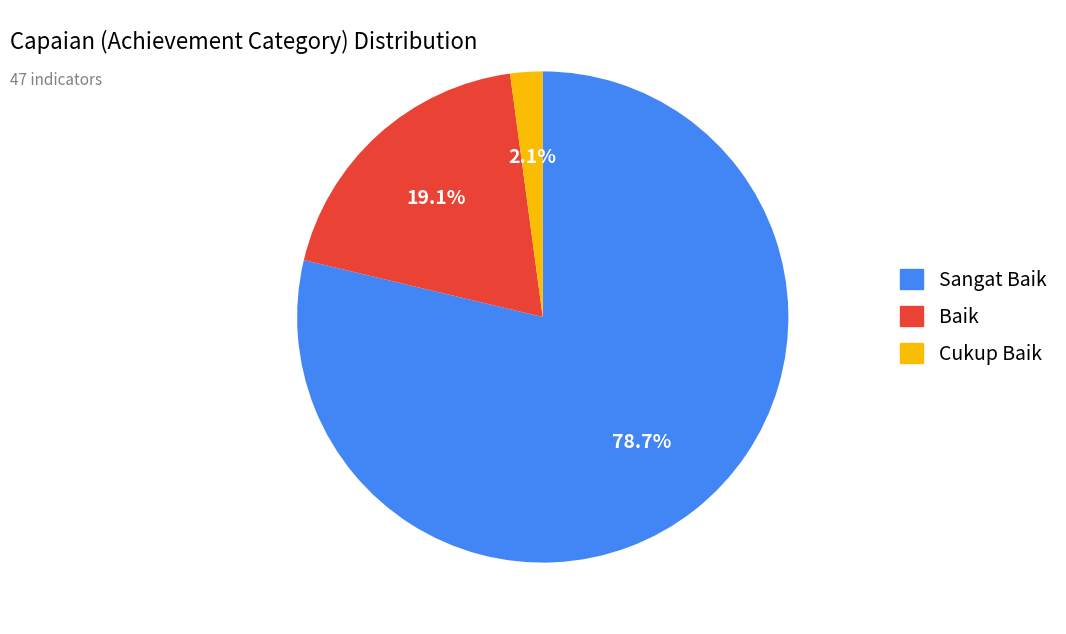

True or false: Cukup Baik accounts for 11% of the total.

False